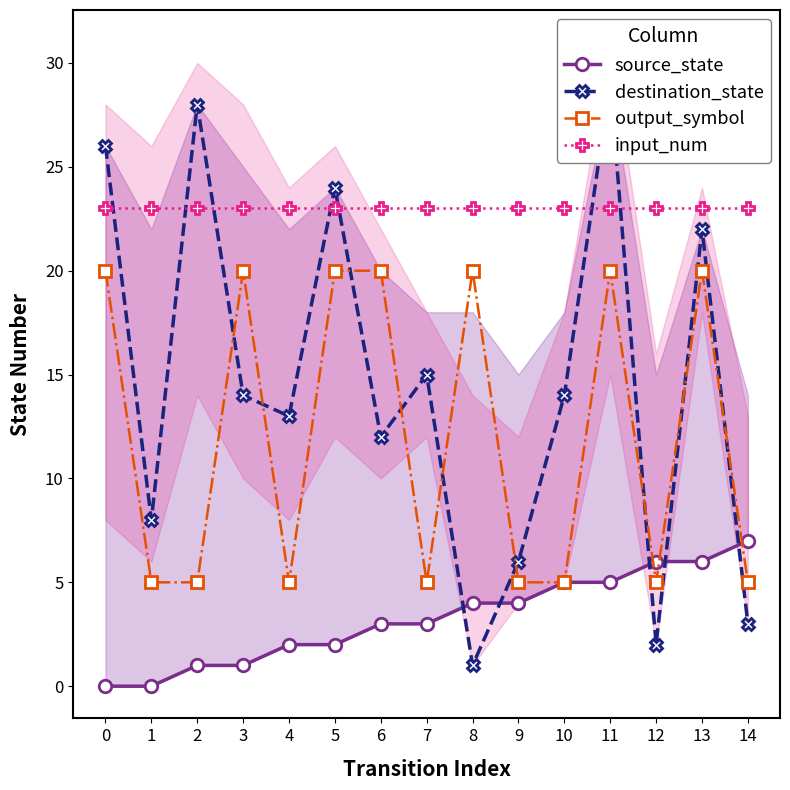

At which category is the sum across all series the highest?

11